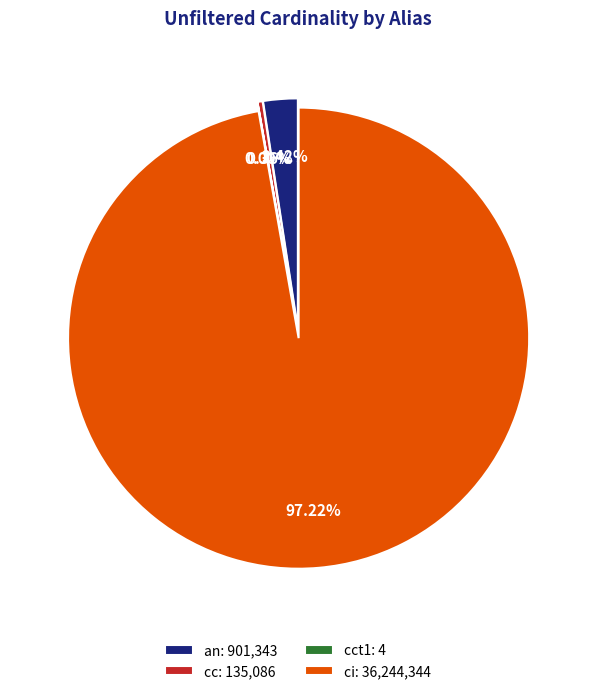

What is the ratio of the value at cc to the value at cct1?

33771.5